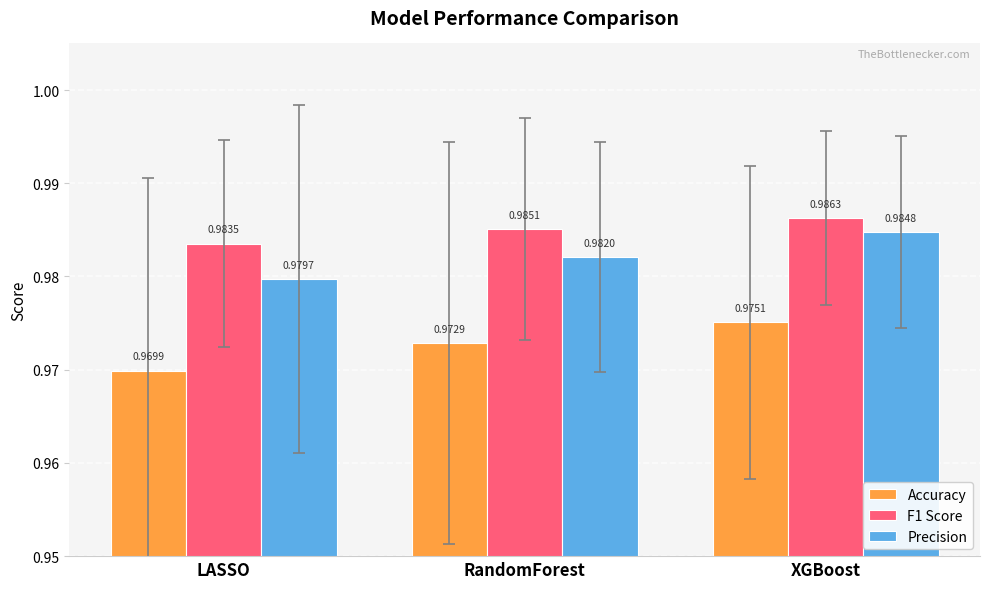

Are the bars grouped side by side (vs. stacked)?

Yes